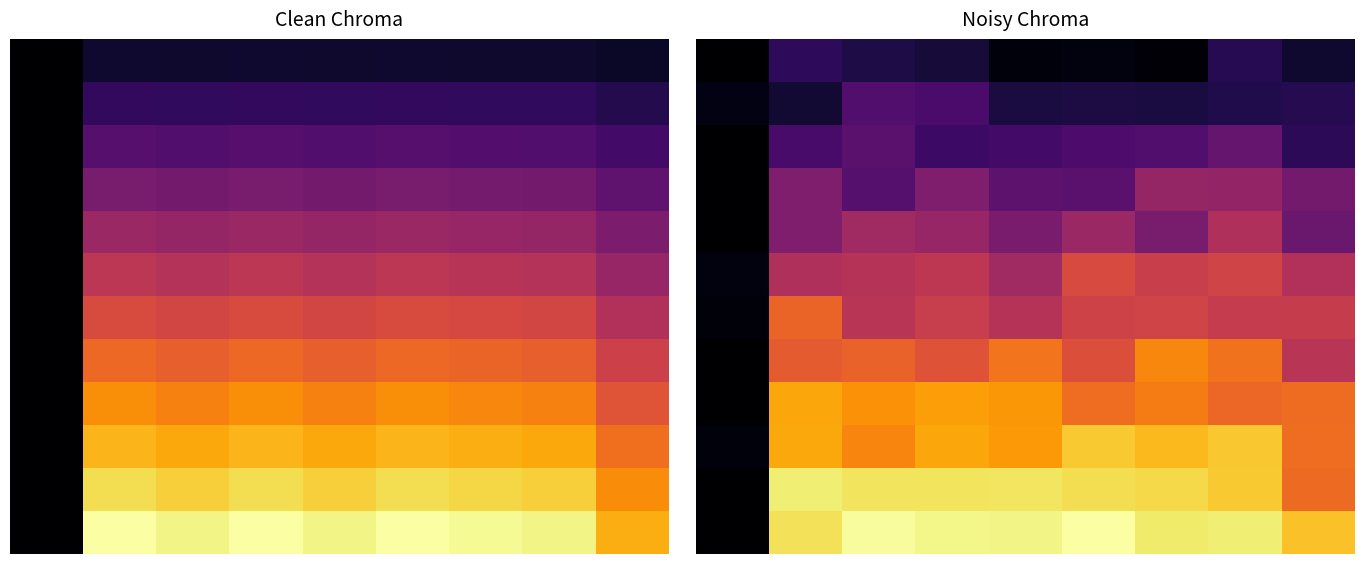

True or false: row_8 has a value of 40.4 at 7.

True